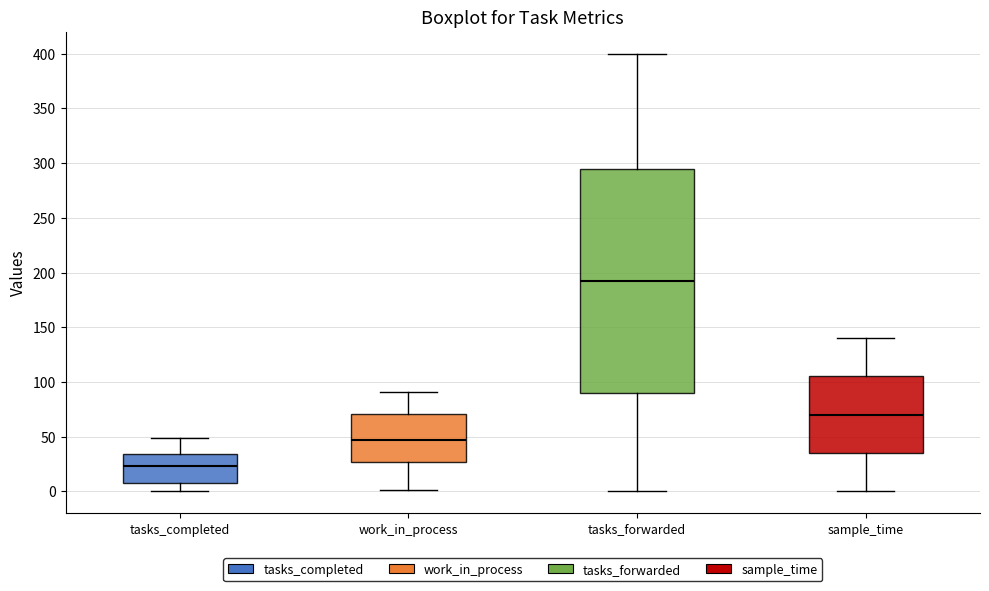

Where is the lower edge of the box for tasks_forwarded on the y-axis? The values are not printed on the chart, so give them approximately, as read against the axis.

90